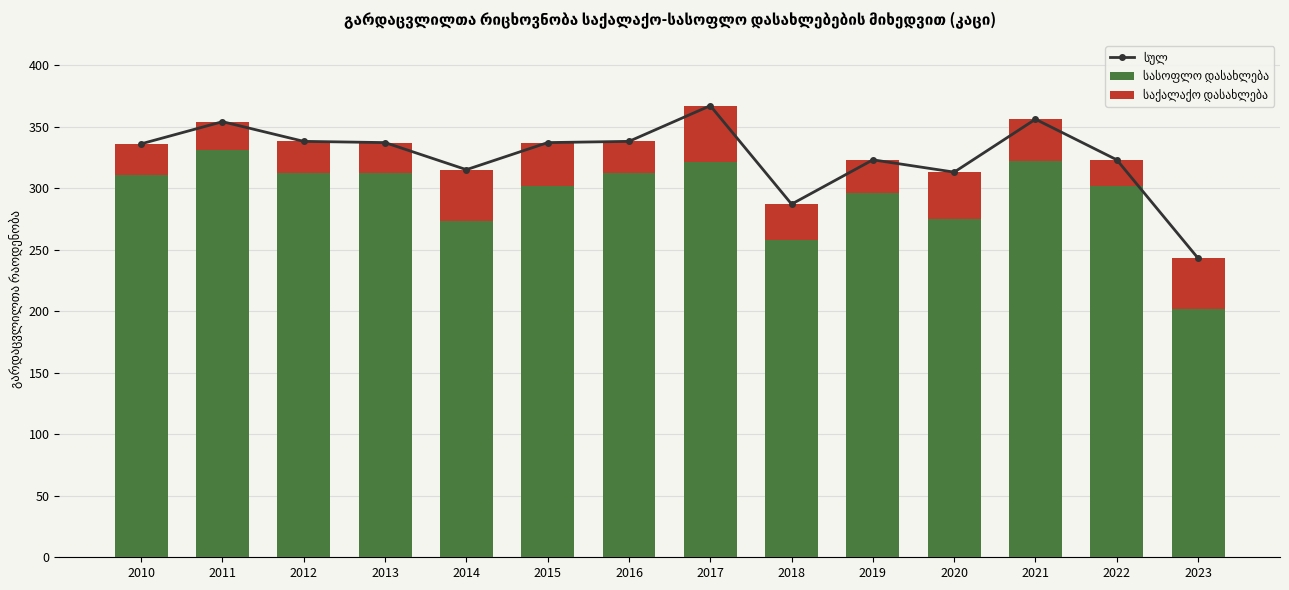

Which series has the largest range (max minus min)?

სასოფლო დასახლება